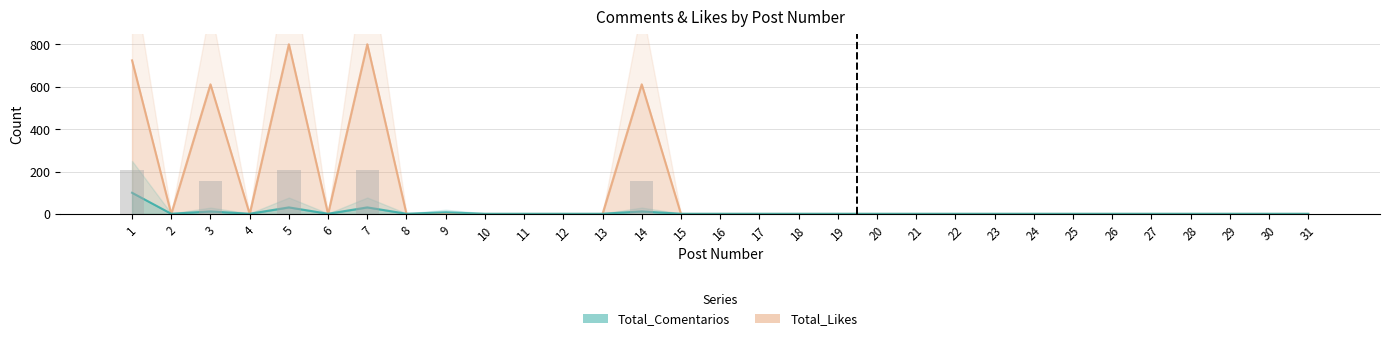

Rank the categories by Total_Comentarios value from highest to lowest.

1, 5, 7, 3, 14, 9, 2, 4, 6, 8, 10, 11, 12, 13, 15, 16, 17, 18, 19, 20, 21, 22, 23, 24, 25, 26, 27, 28, 29, 30, 31